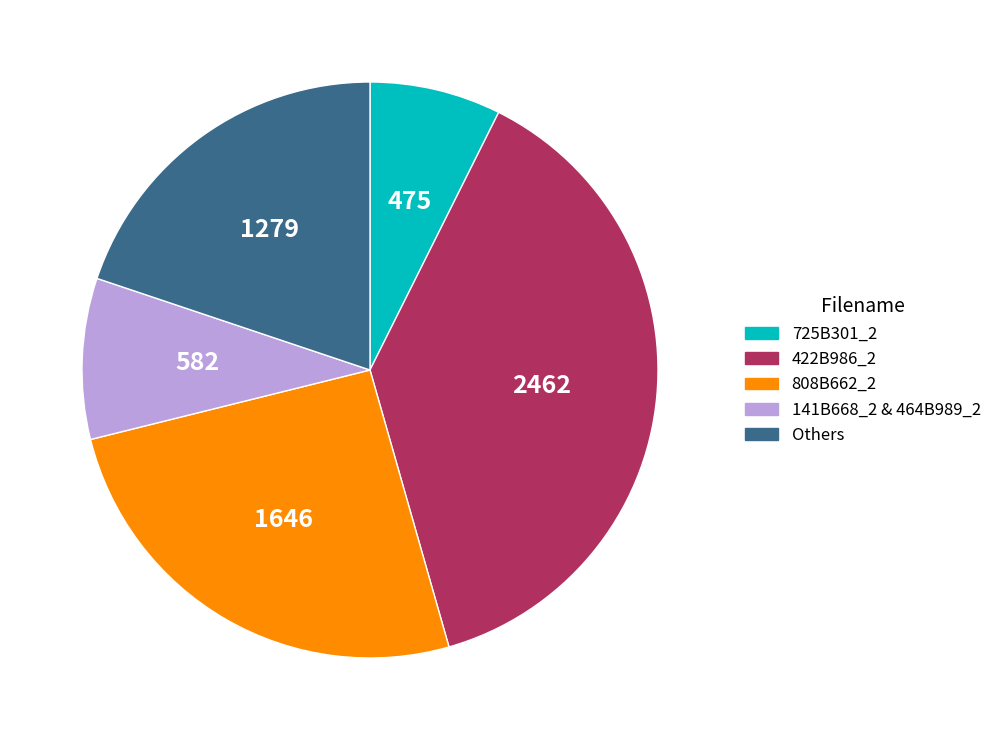

How many slices are in this pie chart?

5